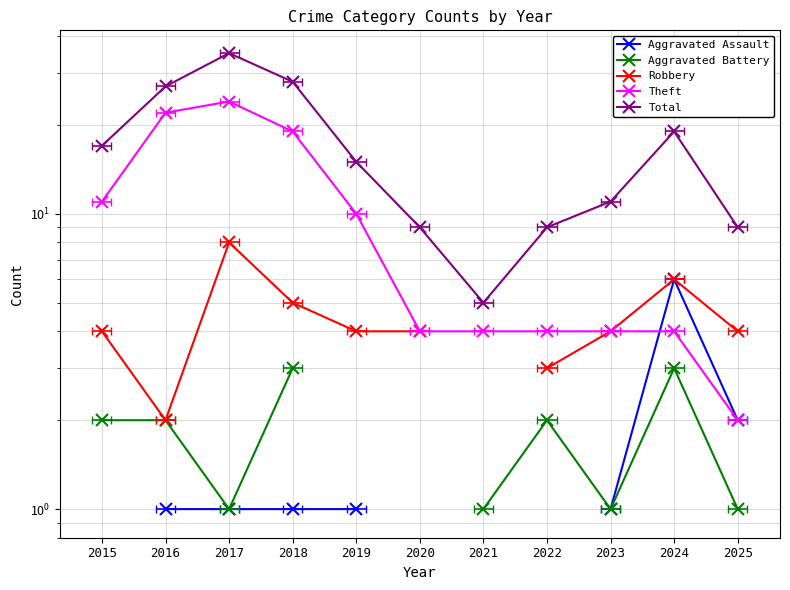

Read the Robbery value at 2015.

4.0